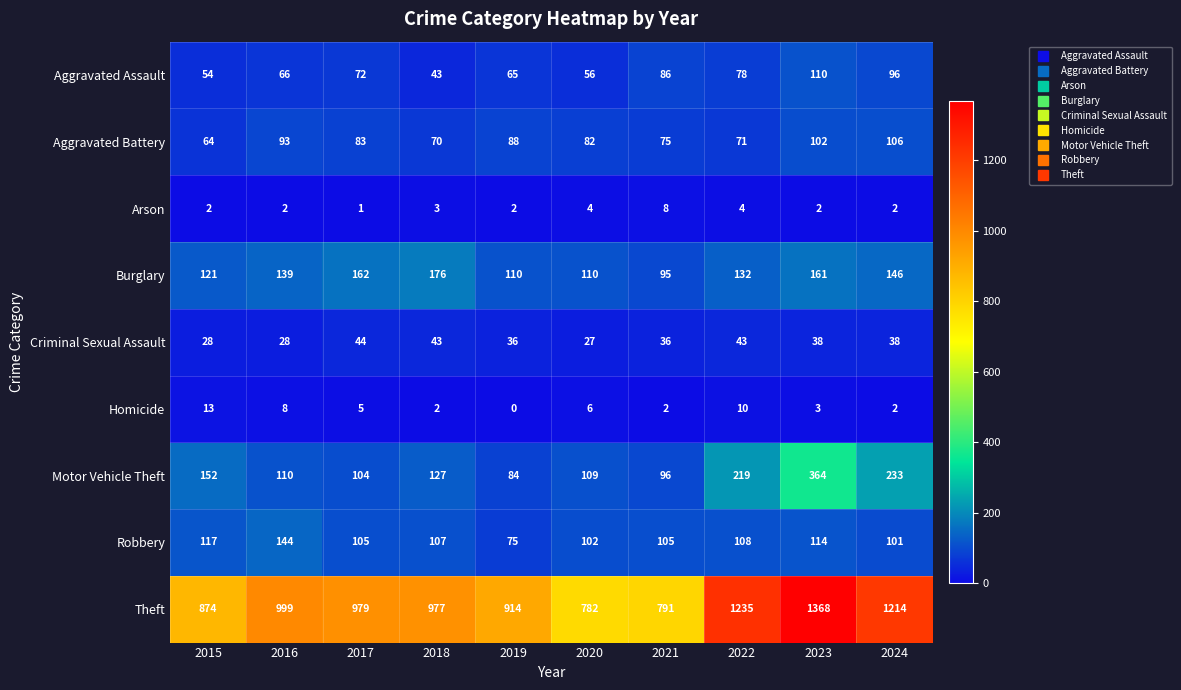

Which category has the highest value across all series?

2023